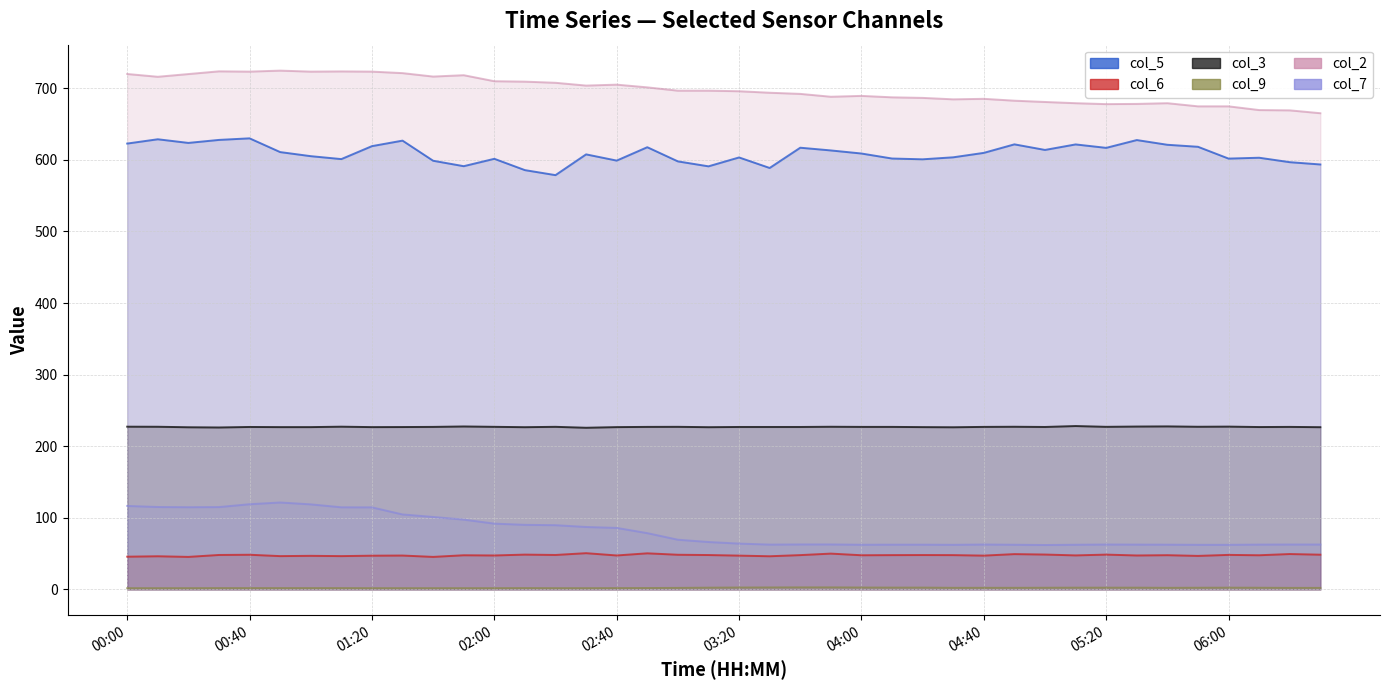

What is the smallest value displayed?

1.7